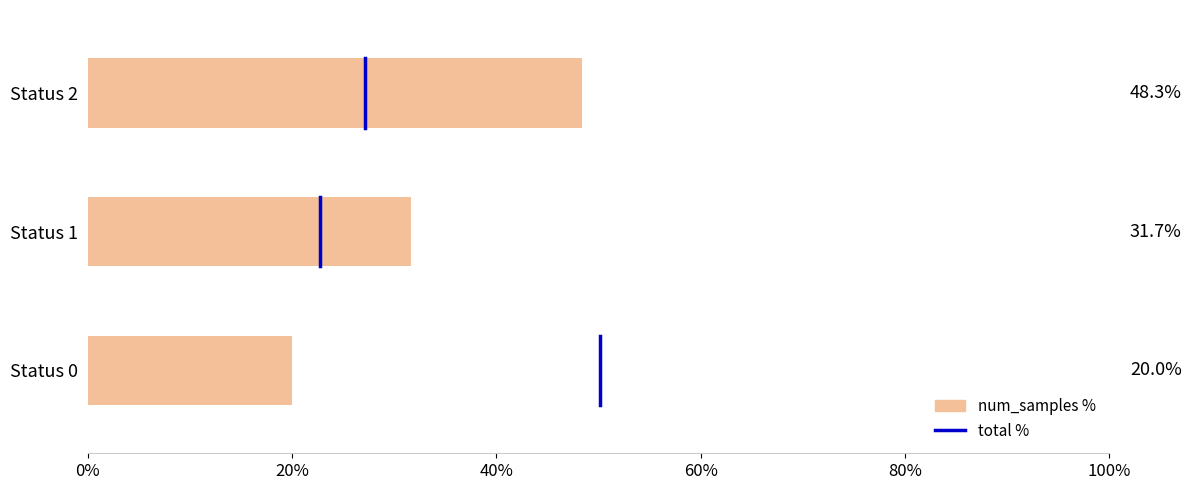

What is the change in value from 0% to 20%?

+0.5